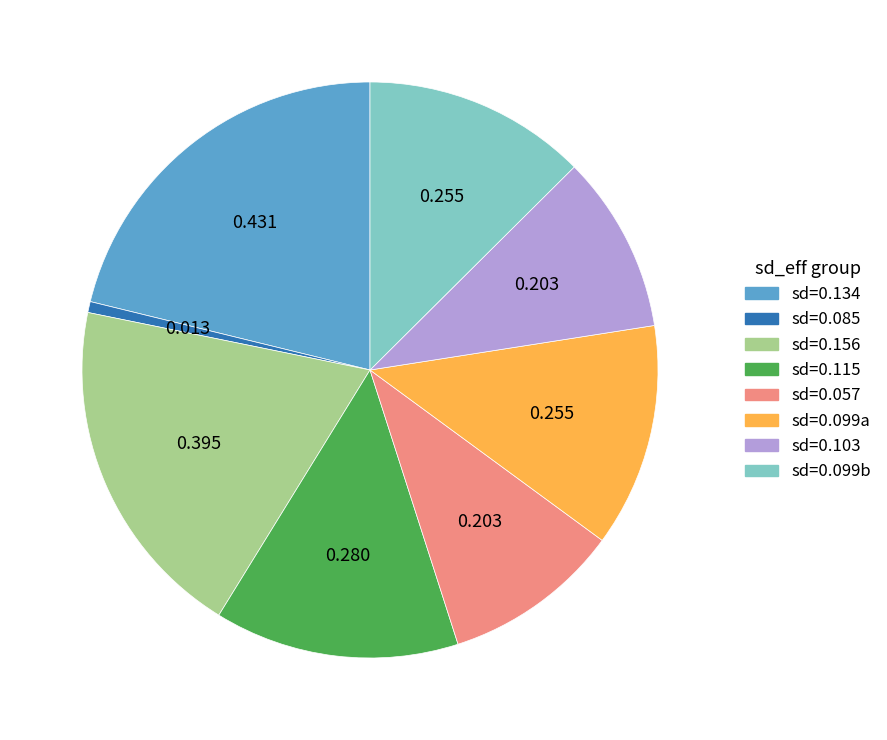

Is there a majority slice in this chart?

No